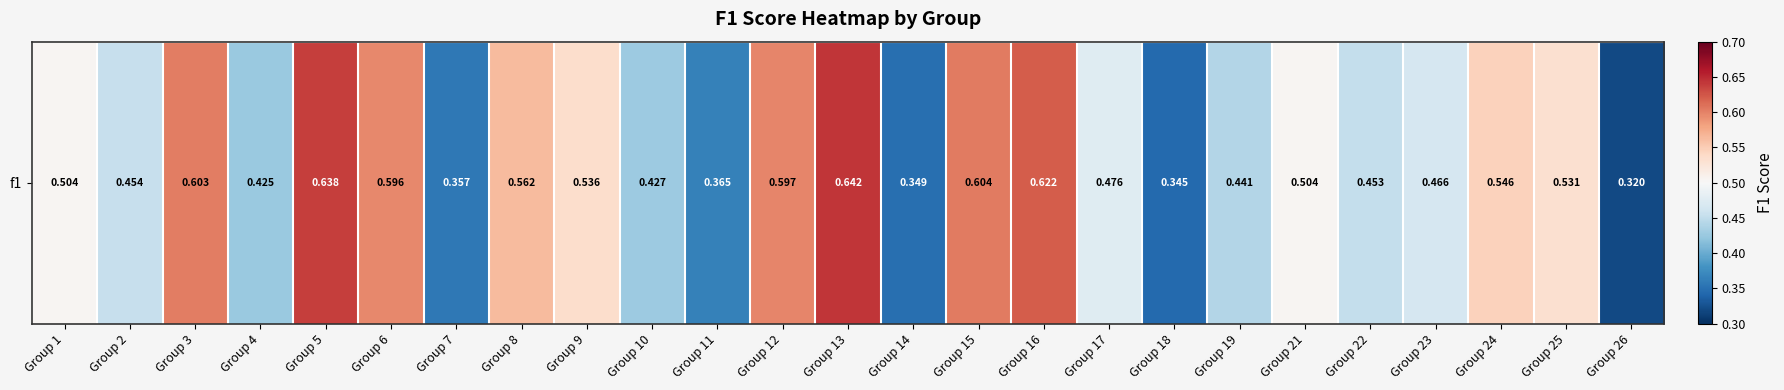

What is the difference between the maximum and minimum values?

0.3